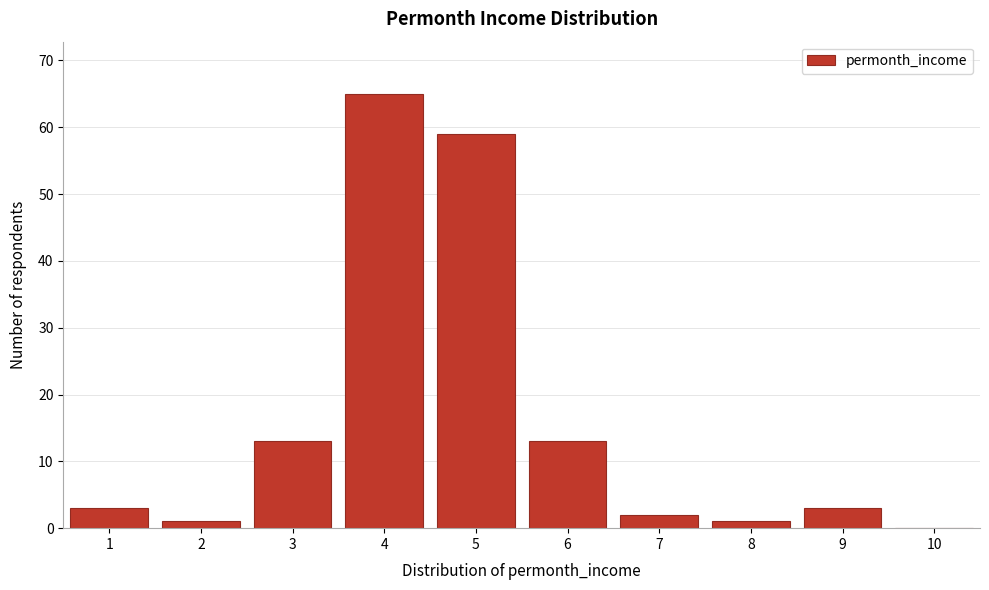

What is the height of the bar covering 5.5 to 6.5 on the x-axis? The values are not printed on the chart, so give them approximately, as read against the axis.

13